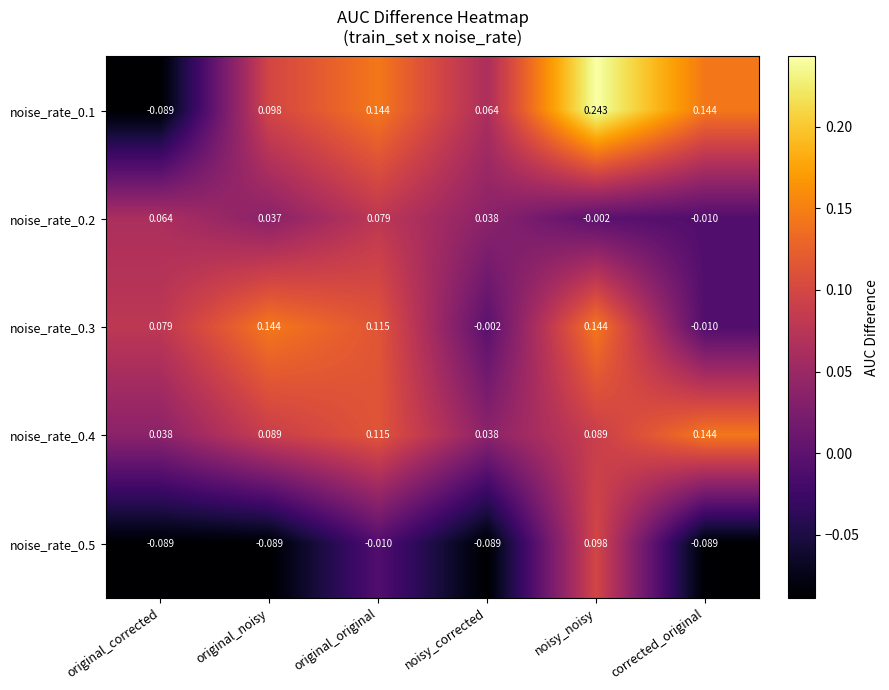

Where is noise_rate_0.3 nearest to the value 0?

noisy_corrected